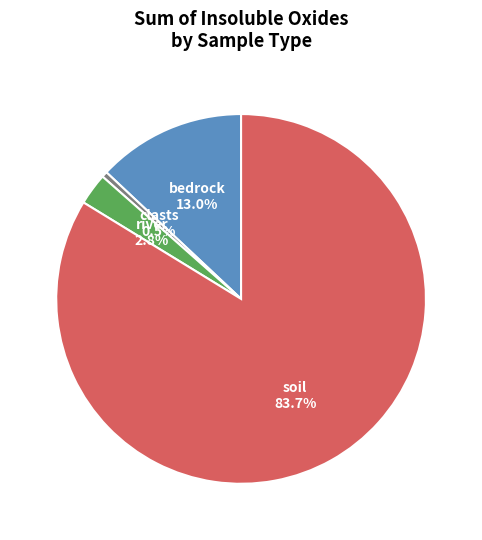

To the nearest percent, what percentage of the pie is soil?

84%